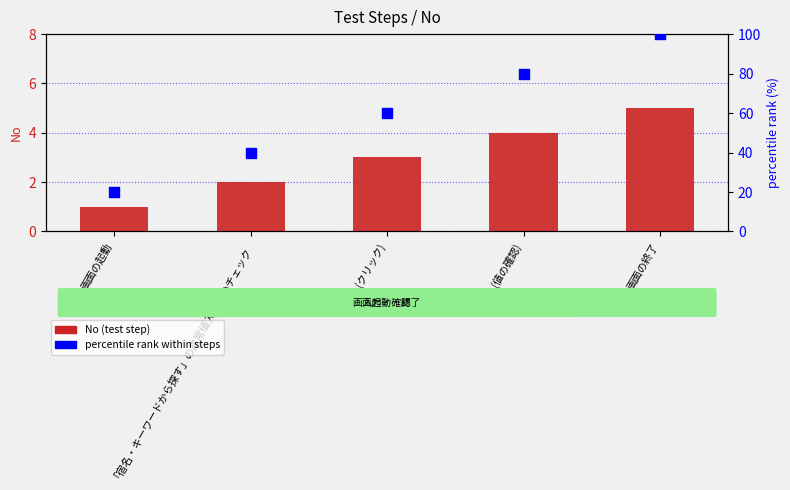

What are all the series names shown in the legend?

No (test step), percentile rank within steps